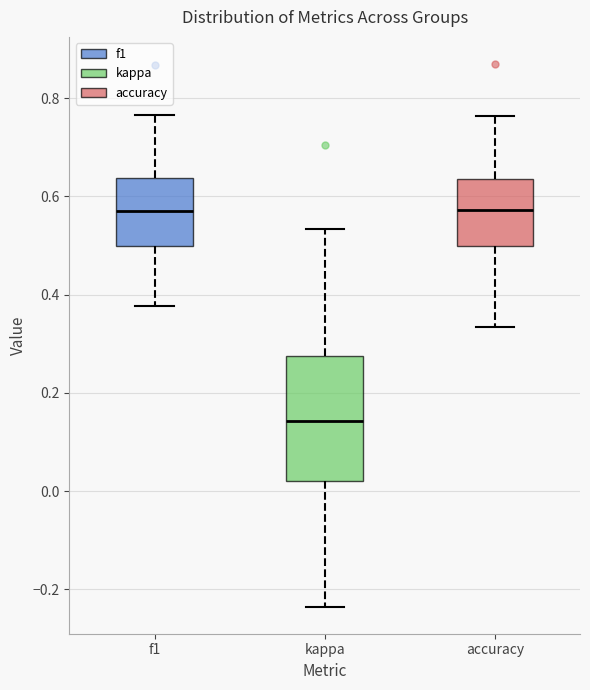

Reading left to right, read every box against the y-axis: the position of its median line, the range the box covers, and the ends of its whiskers. The values are not printed on the chart, so give them approximately, as read against the axis.

f1: median 0.58, box 0.50 to 0.64, whiskers 0.38 to 0.76
kappa: median 0.14, box 0.02 to 0.28, whiskers -0.24 to 0.54
accuracy: median 0.58, box 0.50 to 0.64, whiskers 0.34 to 0.76